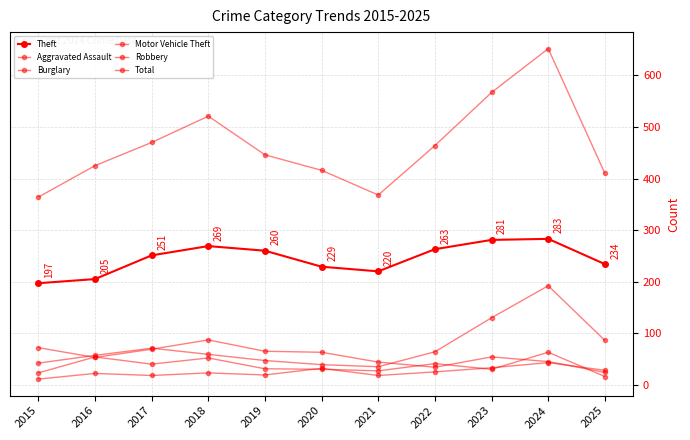

What is the difference between the Aggravated Assault values at 2018 and 2021?

5